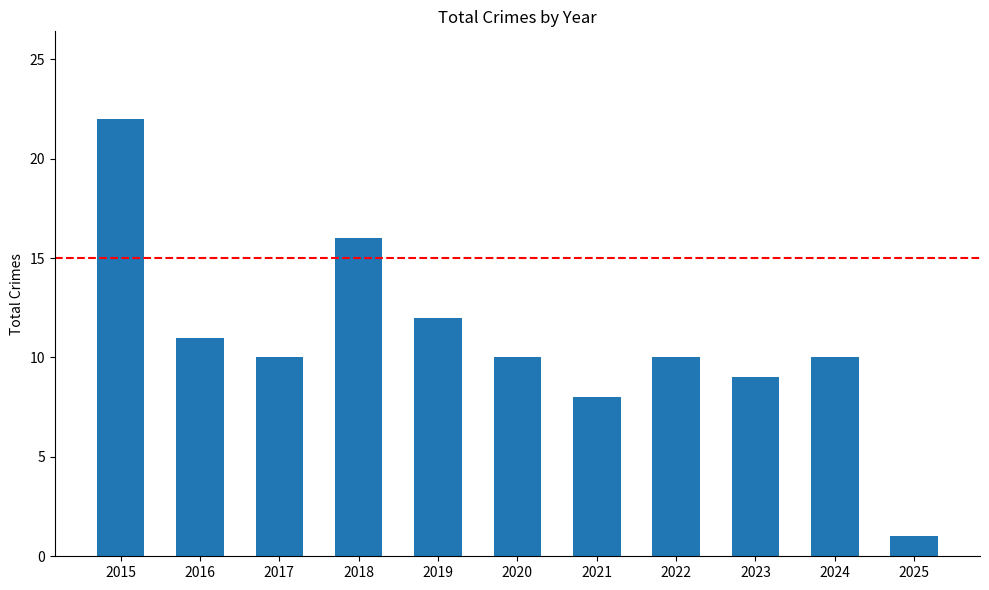

What is the change in value from 2017 to 2018?

+6